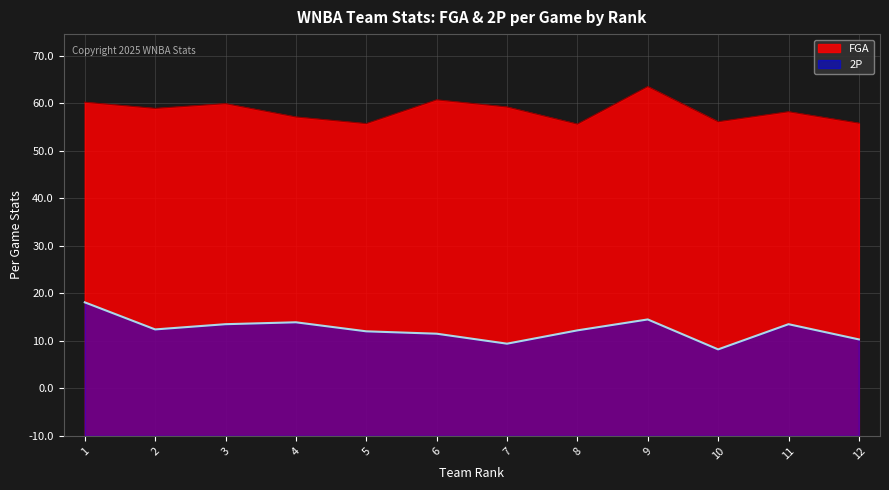

The value of FGA at 5 is 108.8. True or false?

False